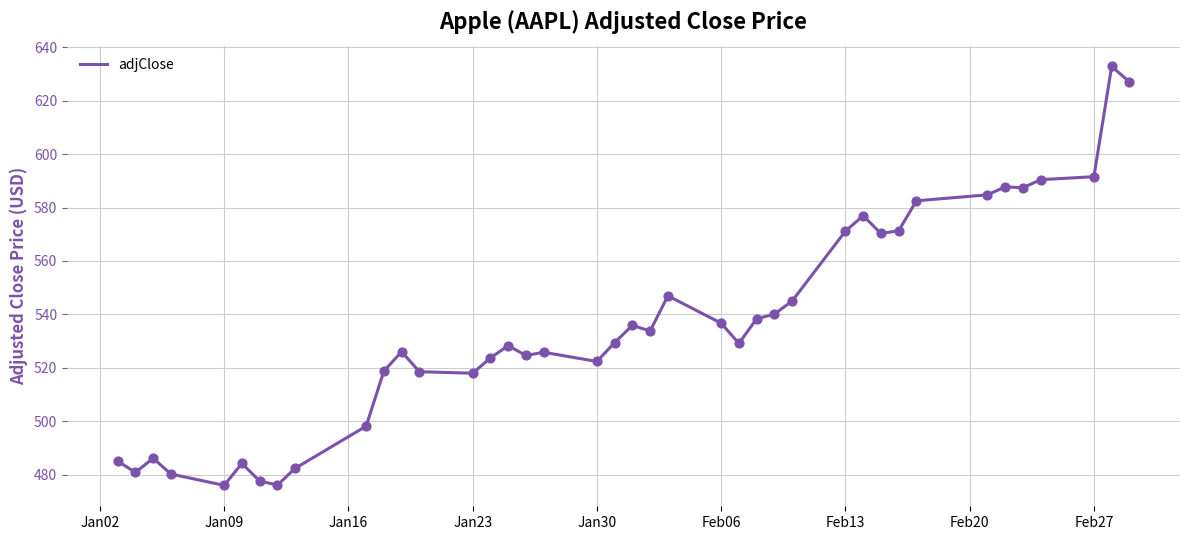

What is the maximum value shown in the chart?

632.8